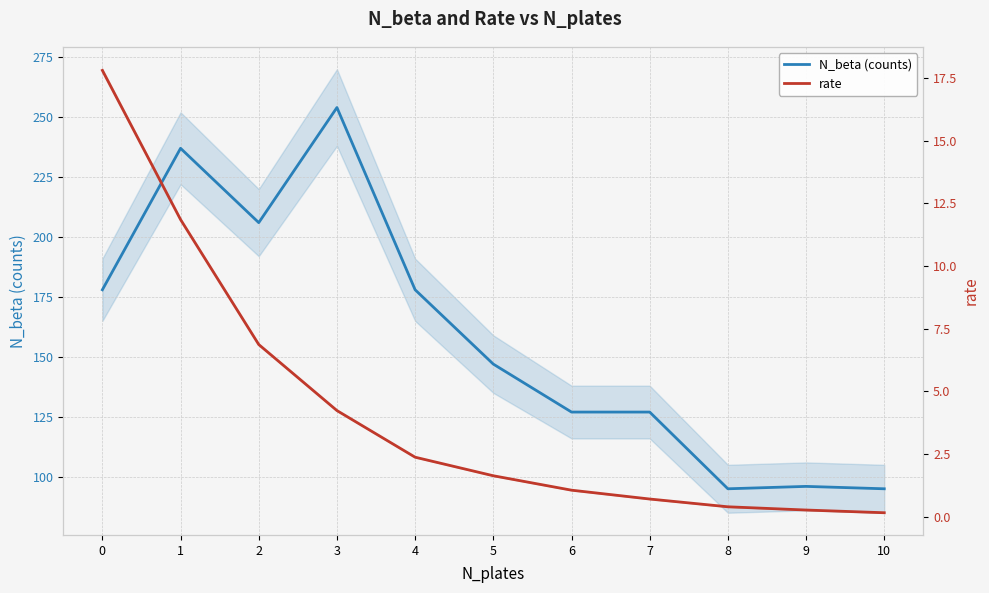

What is the greatest value displayed?

254.0